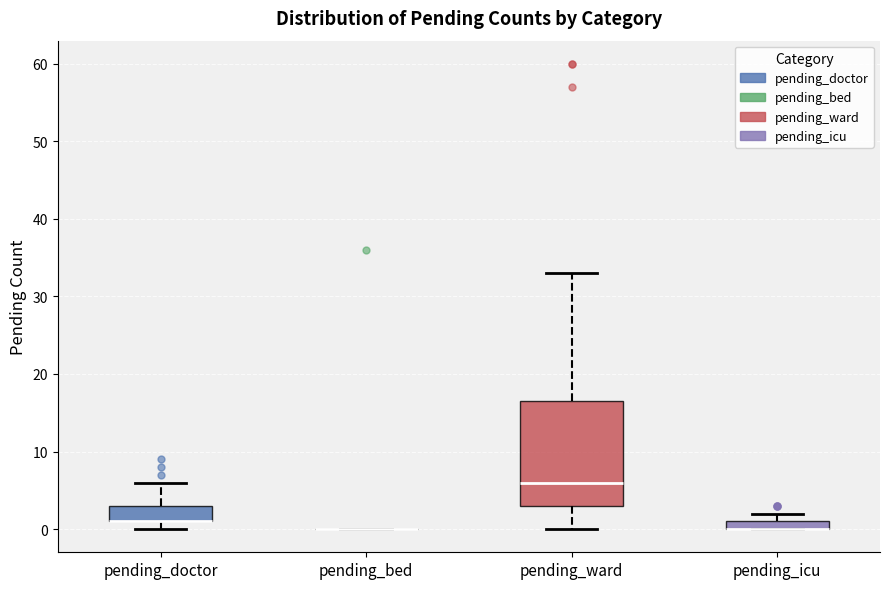

Comparing the boxes themselves (not the whiskers), which one is the tallest?

pending_ward